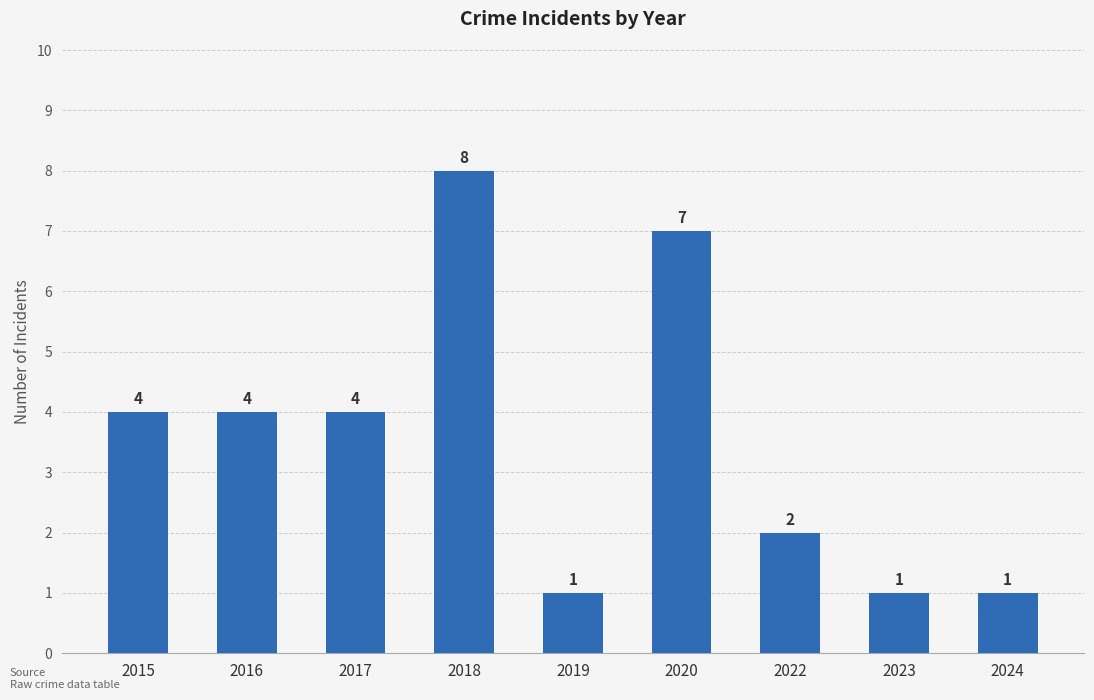

True or false: the data shows 4 at 2017.

True